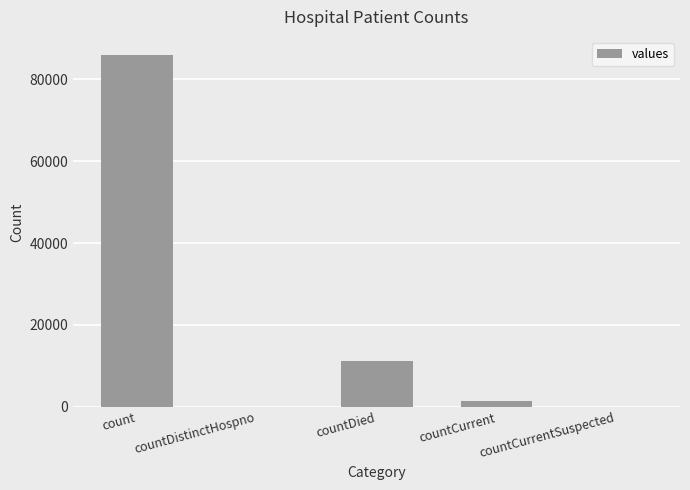

How many distinct data groups are displayed?

1